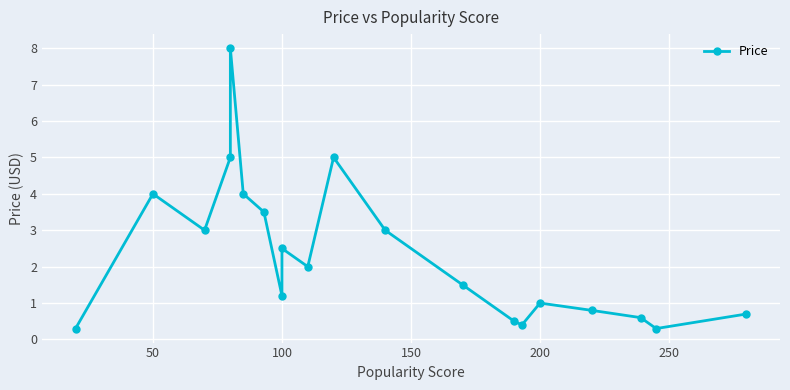

What is the difference between the maximum and second lowest values?

7.7